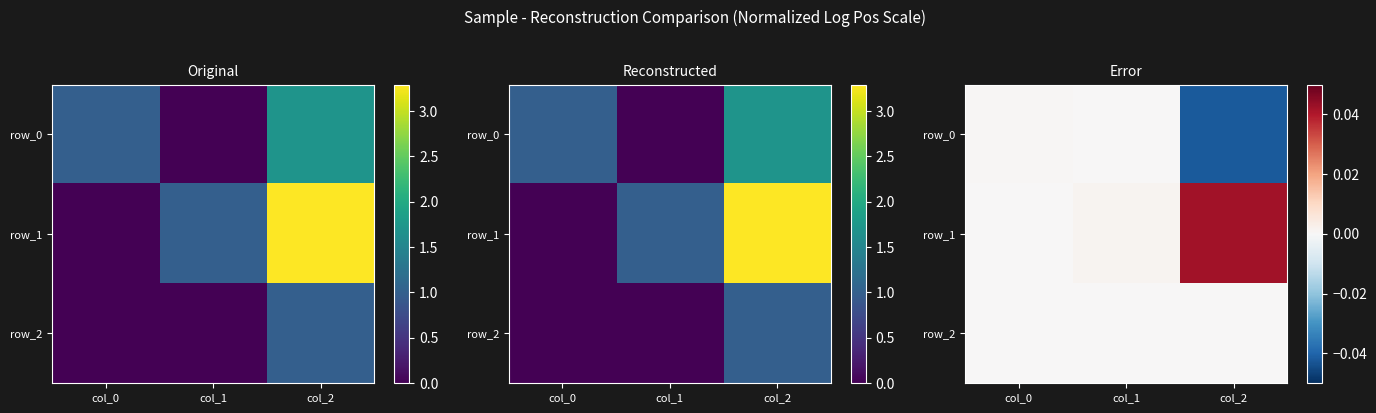

Is the value of row_0 at col_1 greater than the value of row_1 at col_0?

No